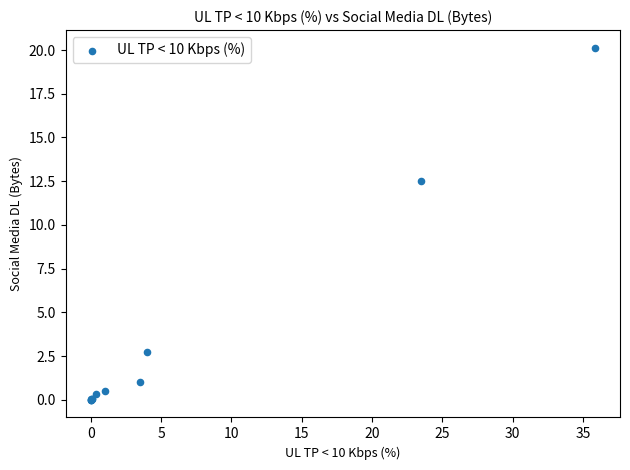

What Y value in the scatter plot is closest to 10?

12.5